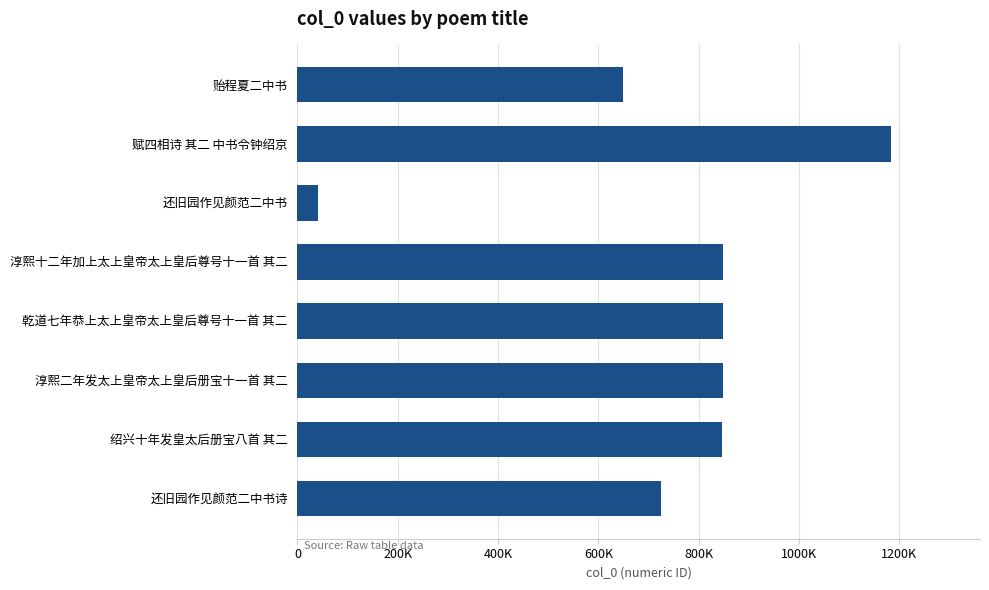

Are the bars horizontal?

Yes